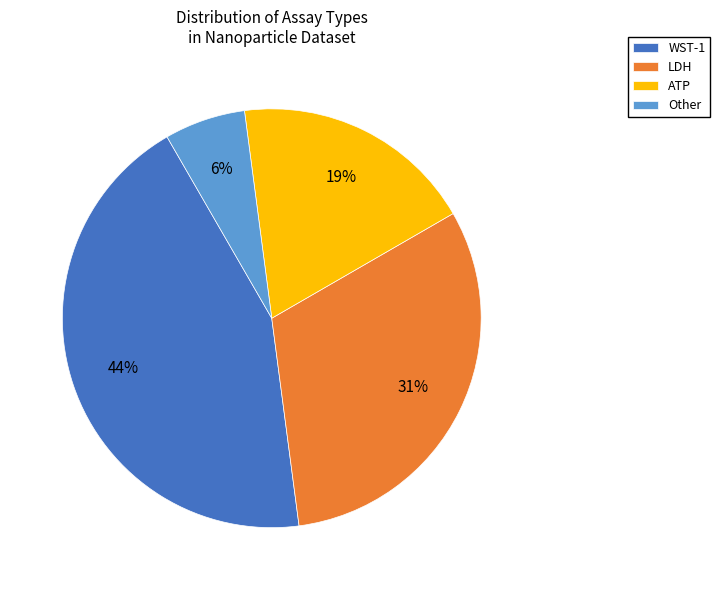

Does LDH account for over 50% of the chart?

No